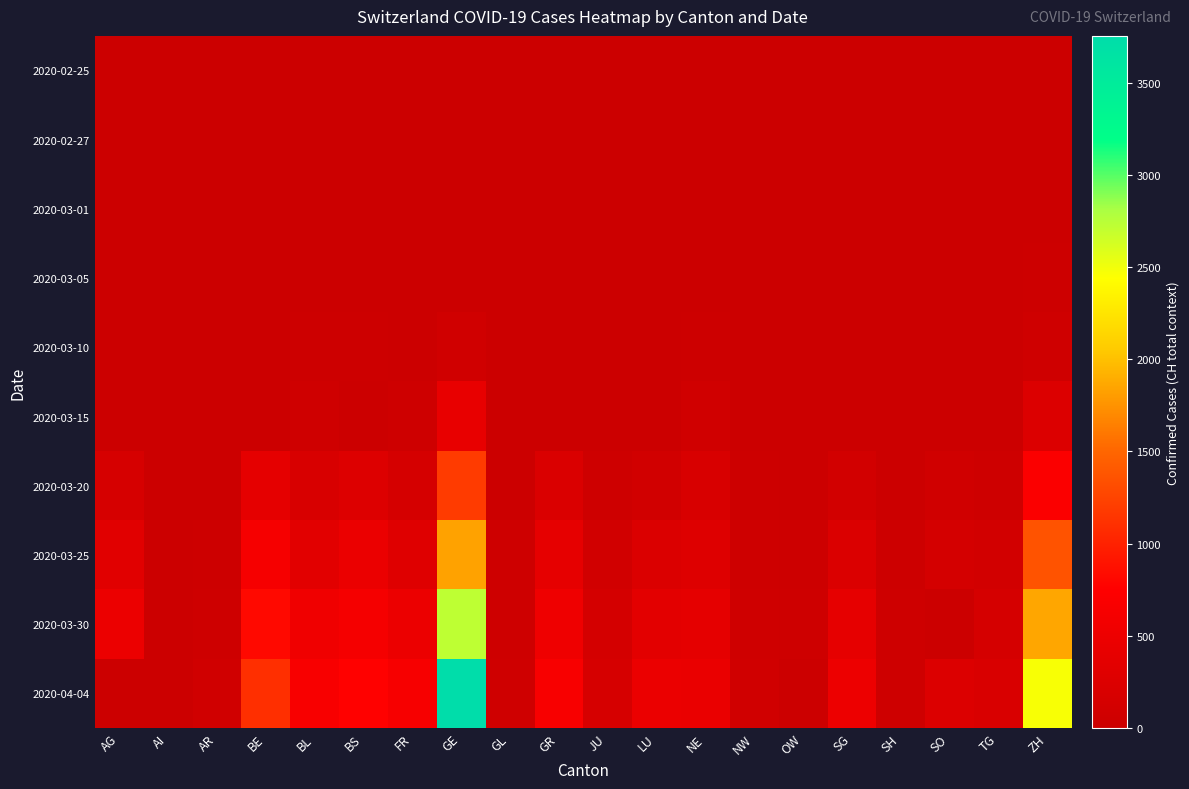

What is the total value across all series at OW?

73